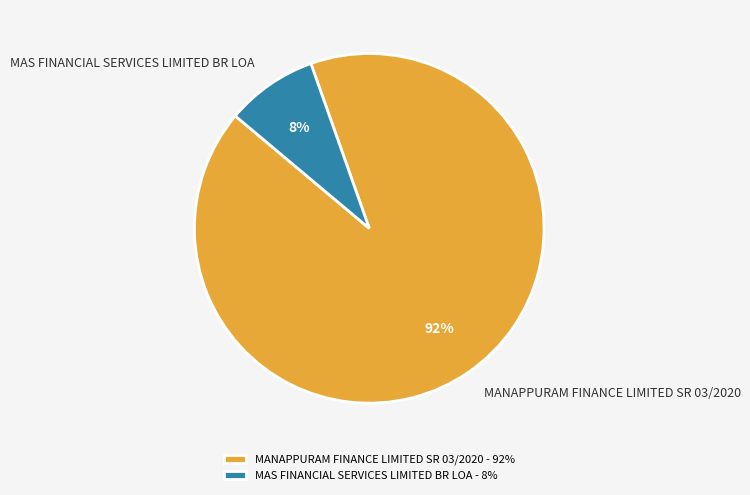

Between MAS FINANCIAL SERVICES LIMITED BR LOA and MANAPPURAM FINANCE LIMITED SR 03/2020, which is larger?

MANAPPURAM FINANCE LIMITED SR 03/2020